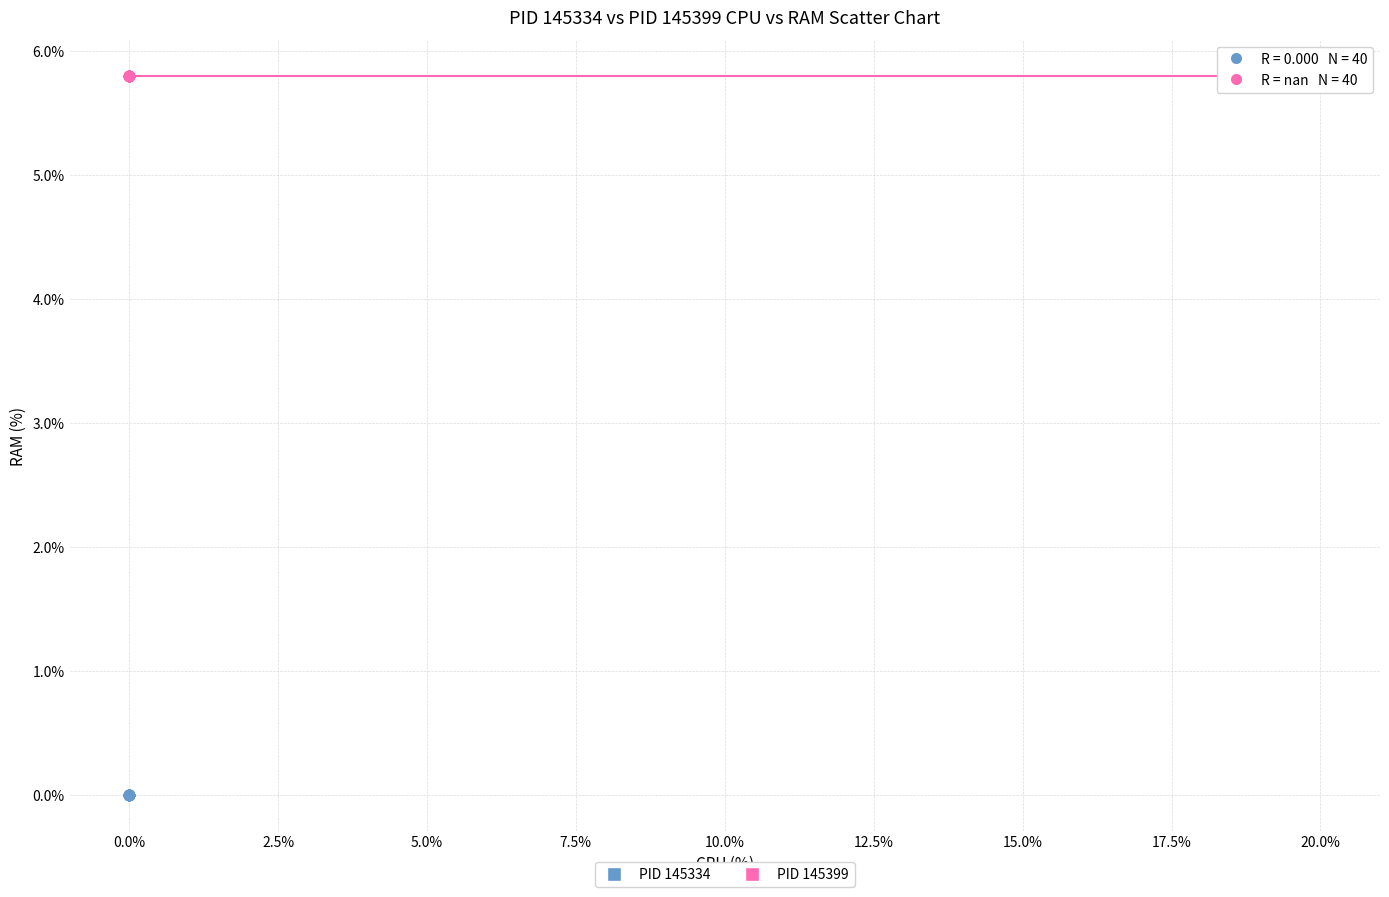

Which series reaches the maximum Y coordinate?

PID 145399